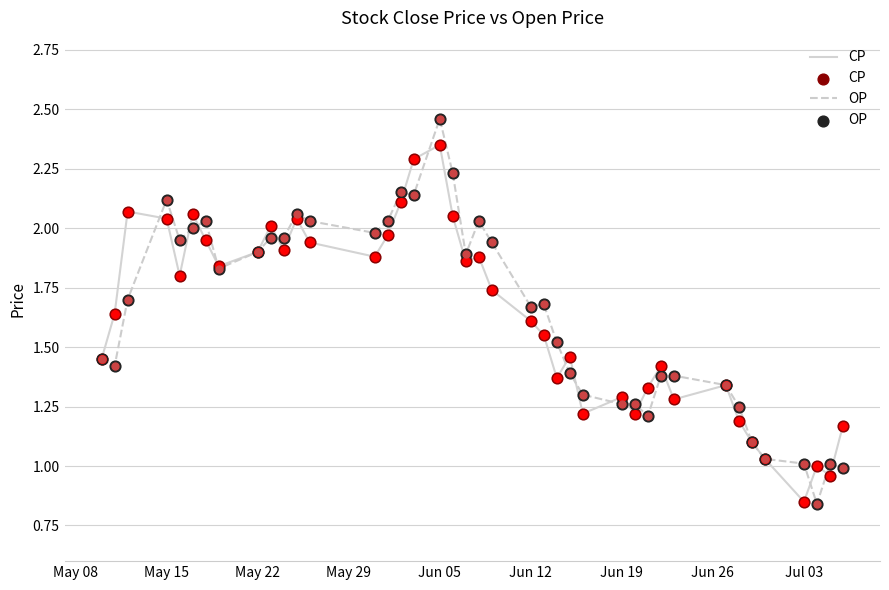

Which series has the widest spread of values?

OP